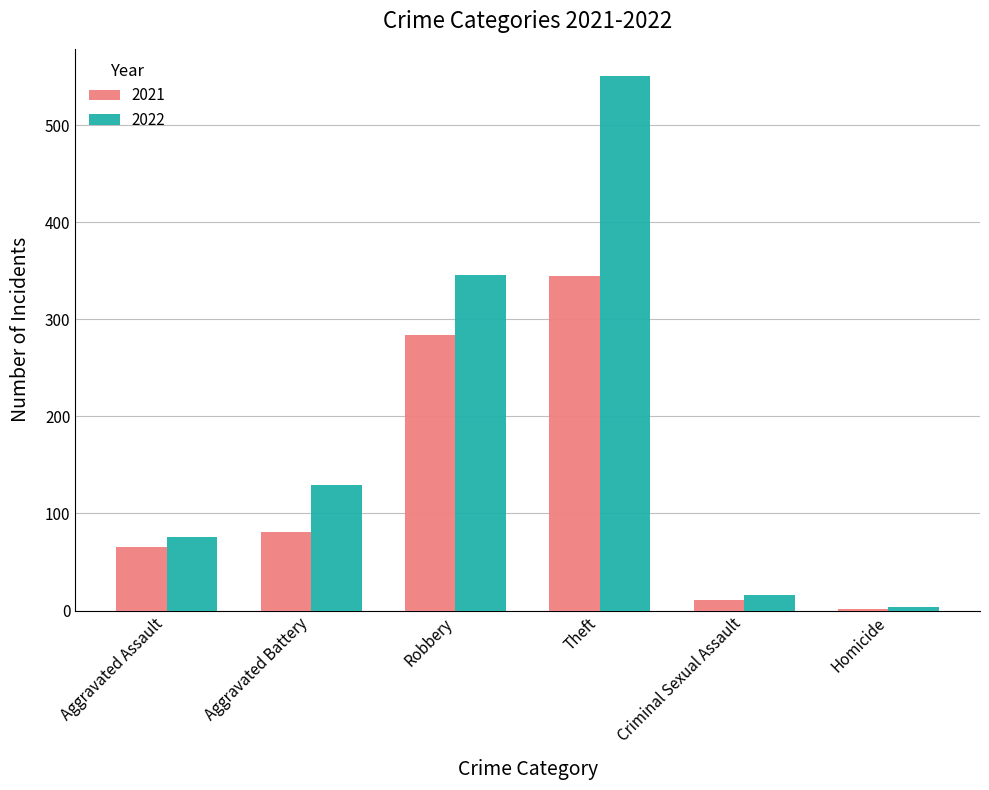

How many bars are there in total?

12